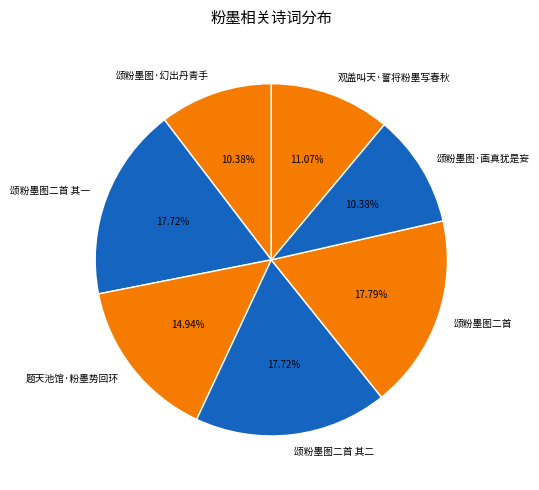

To the nearest percent, what is the average slice percentage?

14%